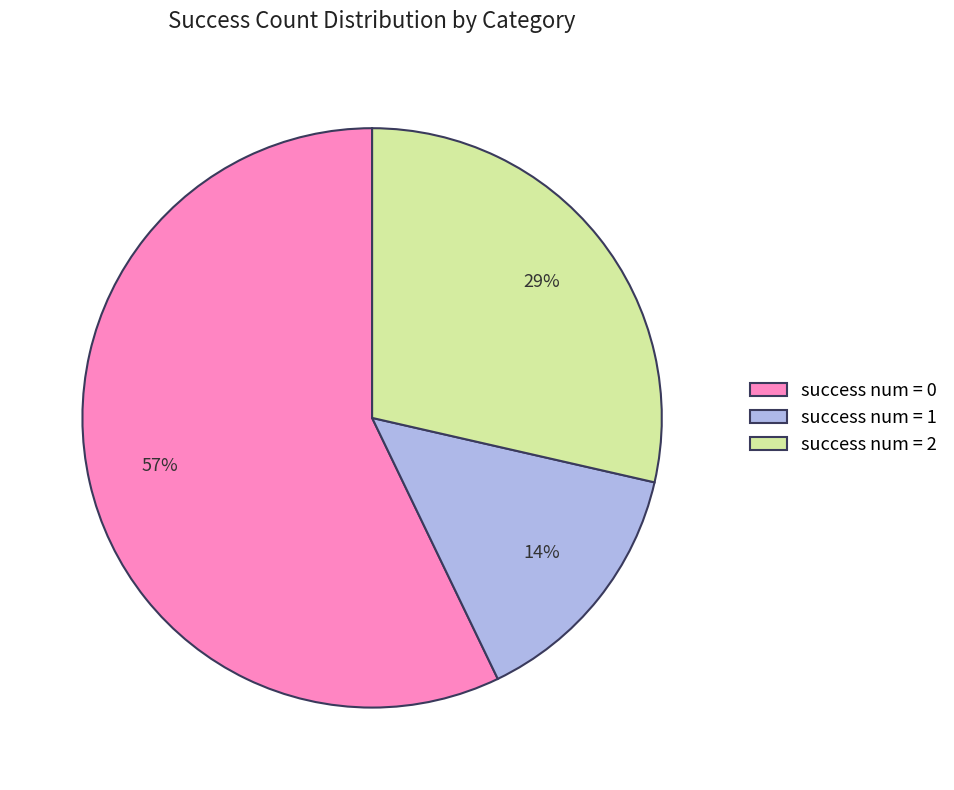

How many slices are in this pie chart?

3